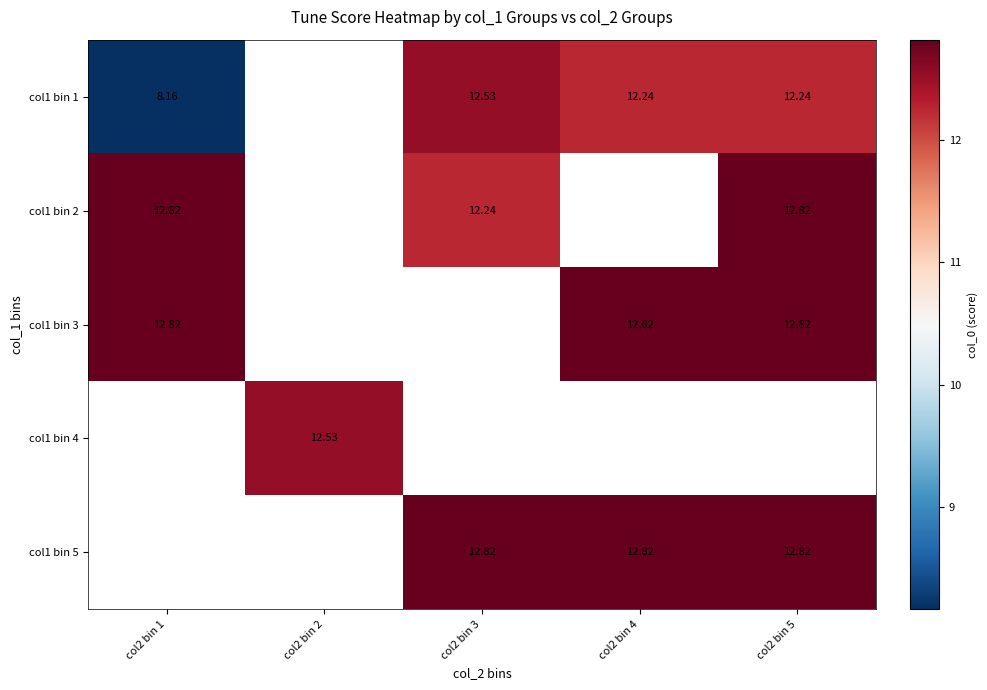

Which category has the highest value in the col1 bin 3 series?

col2 bin 1